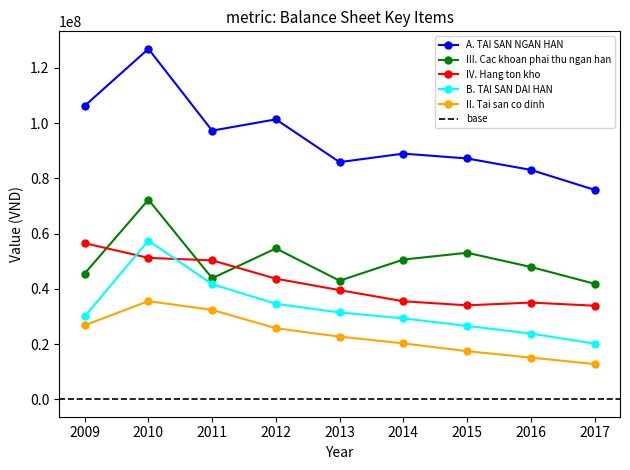

At how many categories does at least one series exceed 52712293?

9